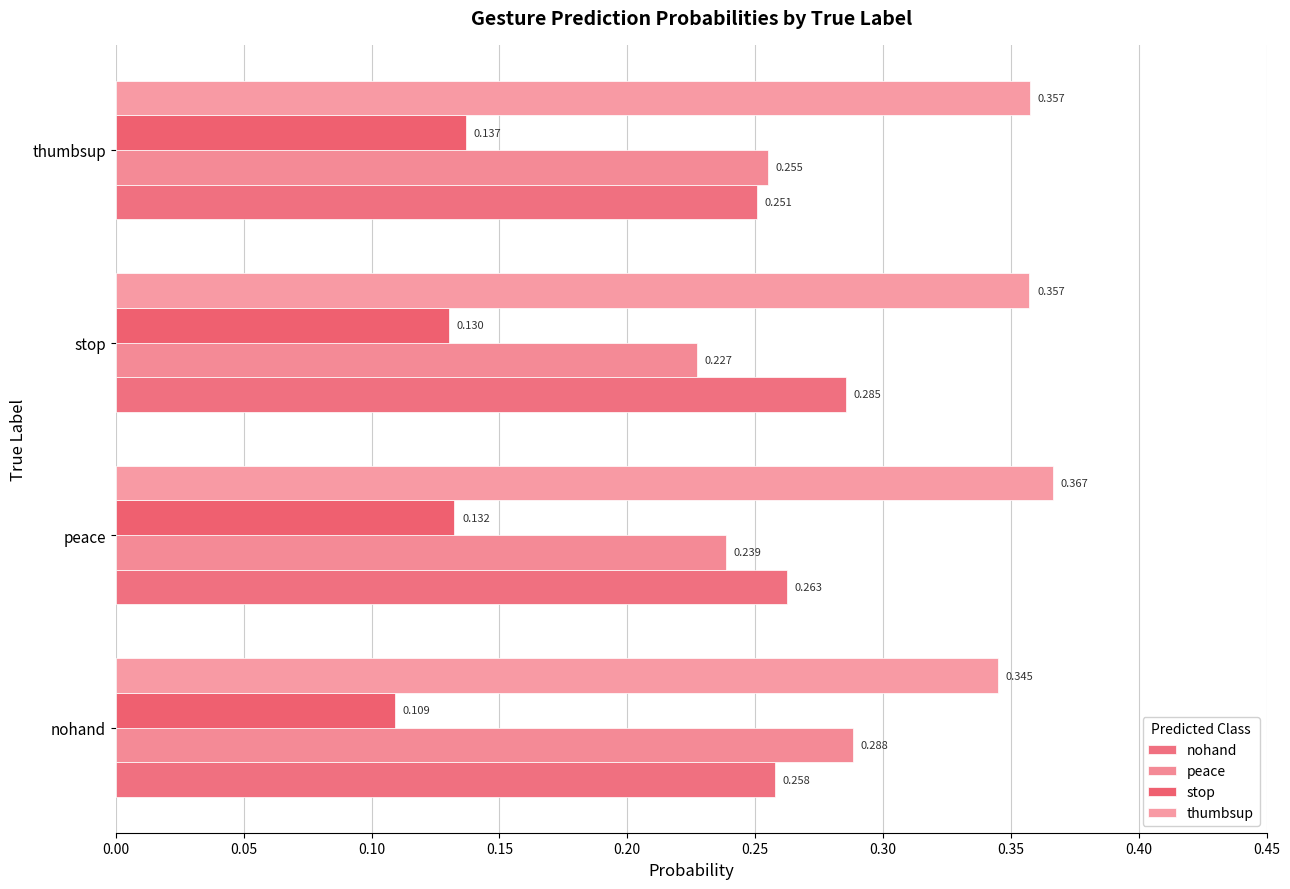

How many distinct data groups are displayed?

4